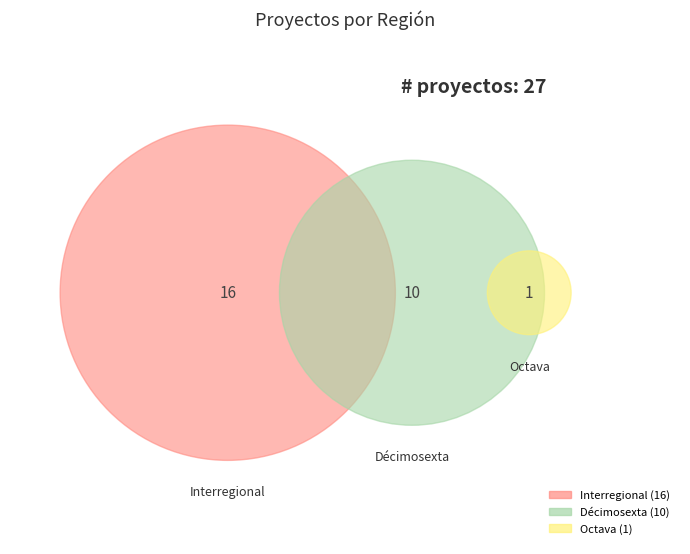

What is the change in value from Interregional to Décimosexta?

-6